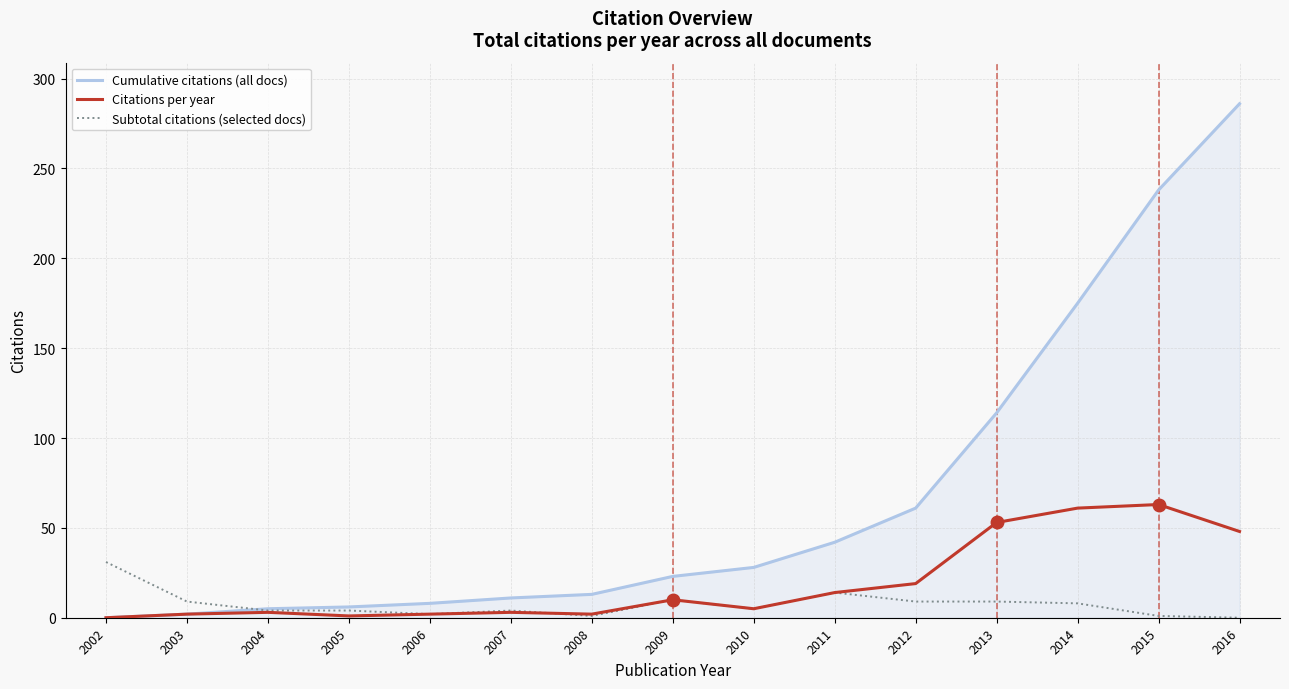

Rank the series by their average value, from highest to lowest.

Cumulative citations (all docs), Citations per year, Subtotal citations (selected docs)